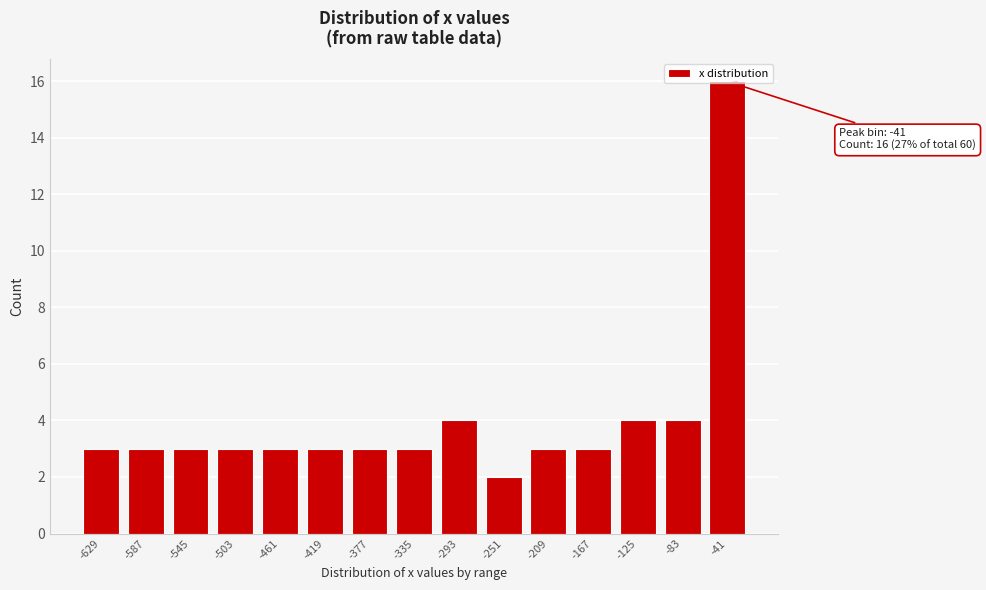

What is the maximum value shown in the chart?

16